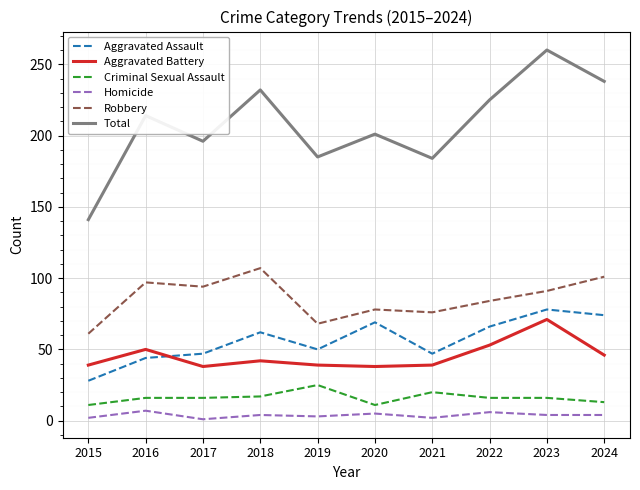

True or false: Aggravated Assault and Criminal Sexual Assault cross at least once.

False